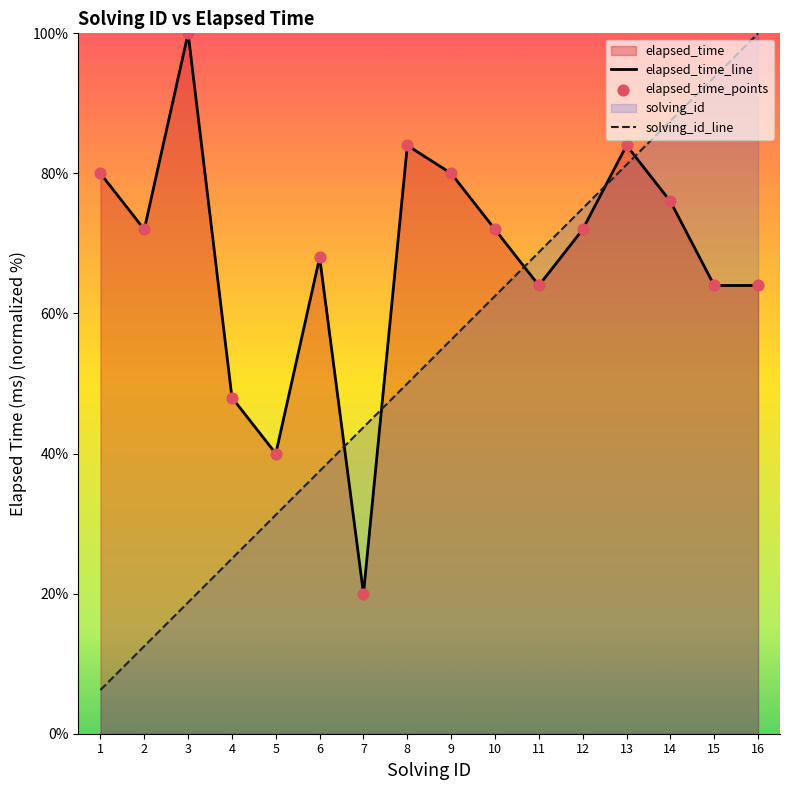

Which series reaches the maximum Y coordinate?

elapsed_time_line